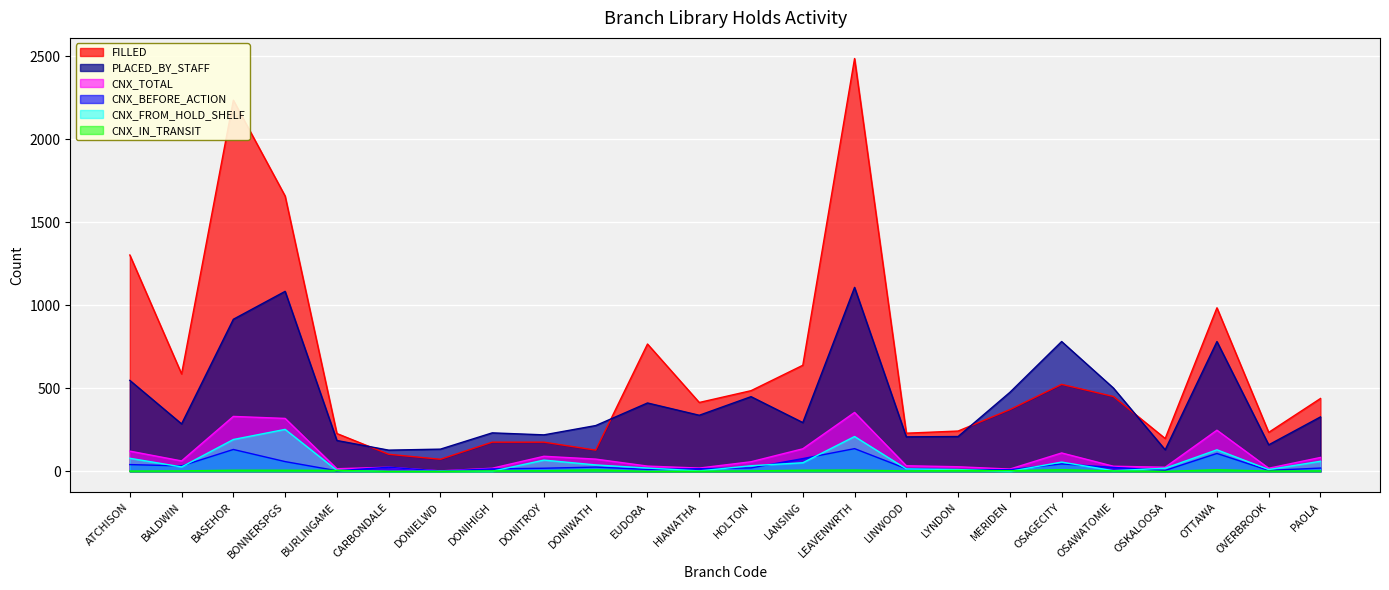

What is the difference between the highest and lowest values at MERIDEN?

476